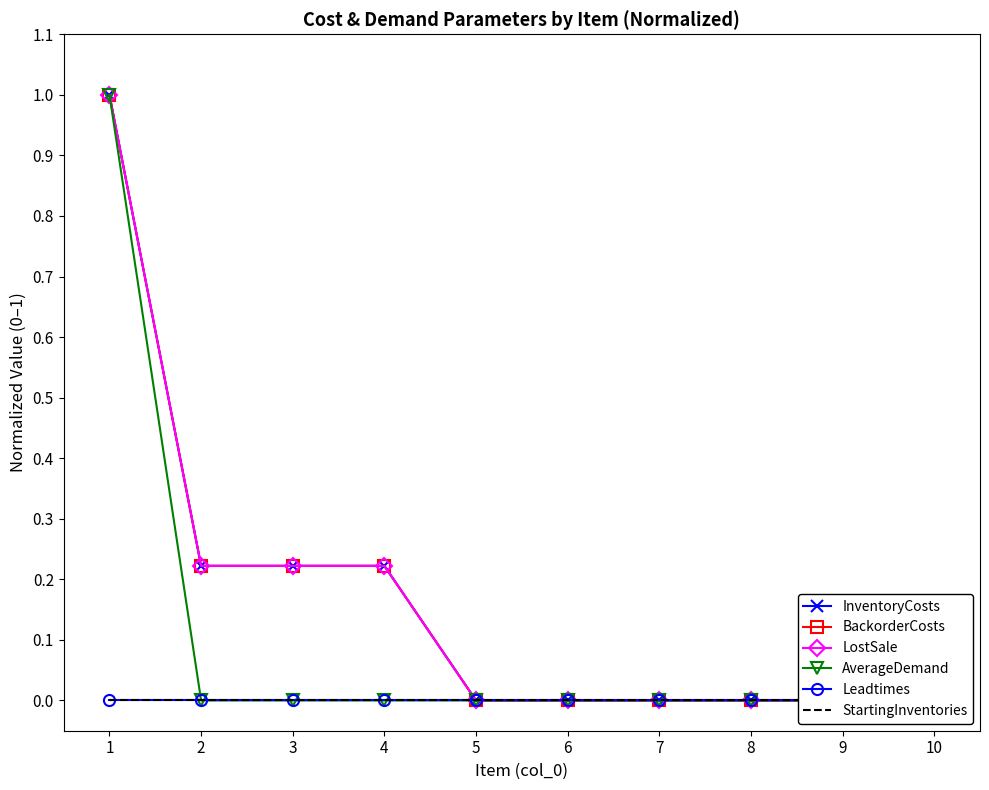

How many LostSale values are between 0 and 1?

10